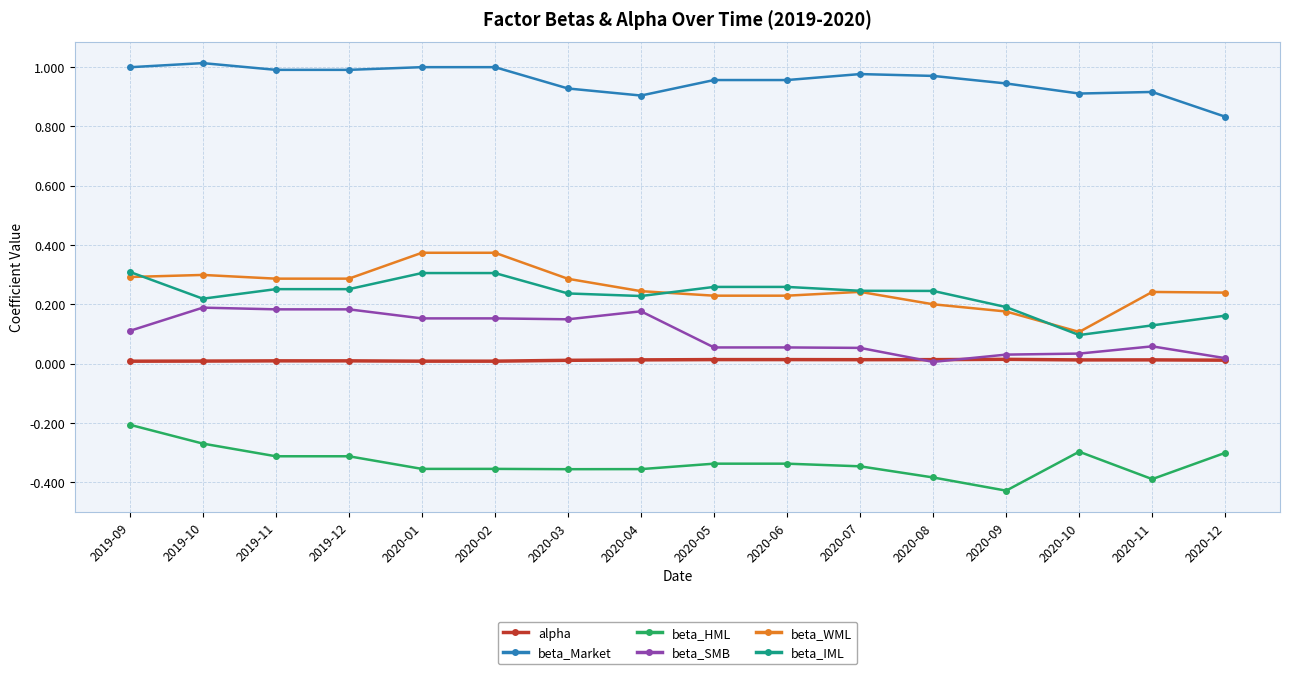

What is the label of the 14th point from the left?

2020-10